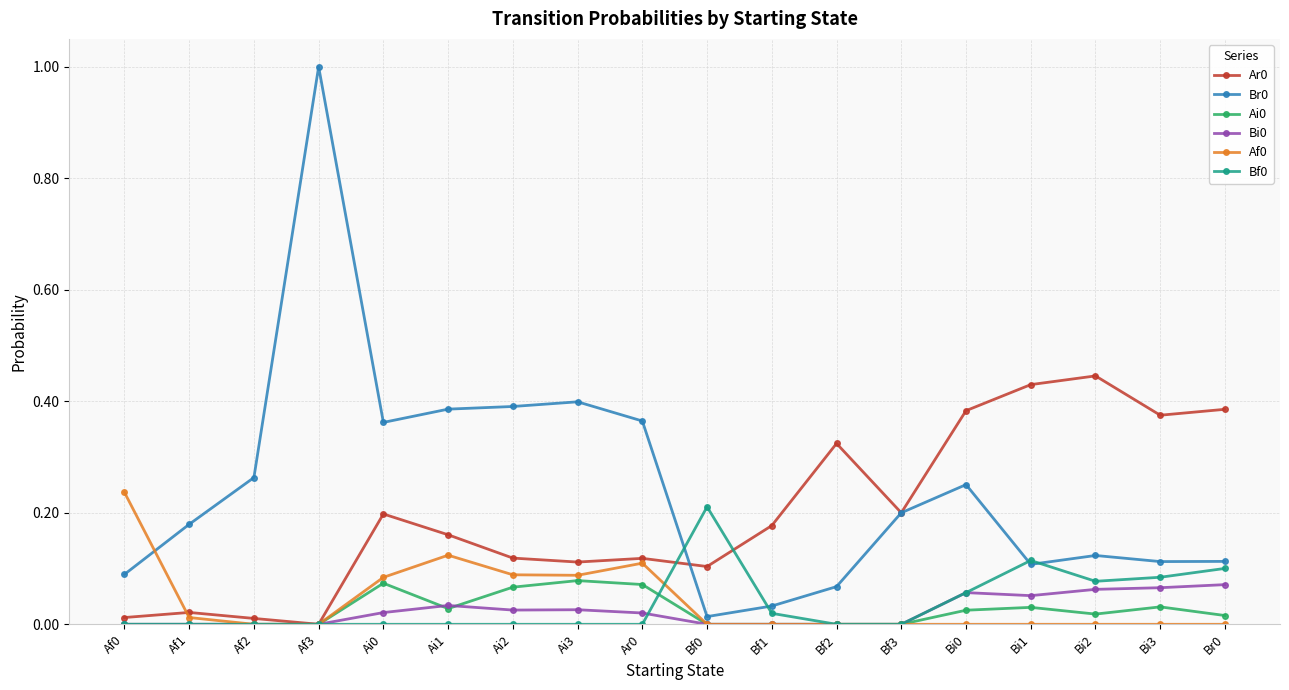

What is the label of the 16th point from the right?

Af2